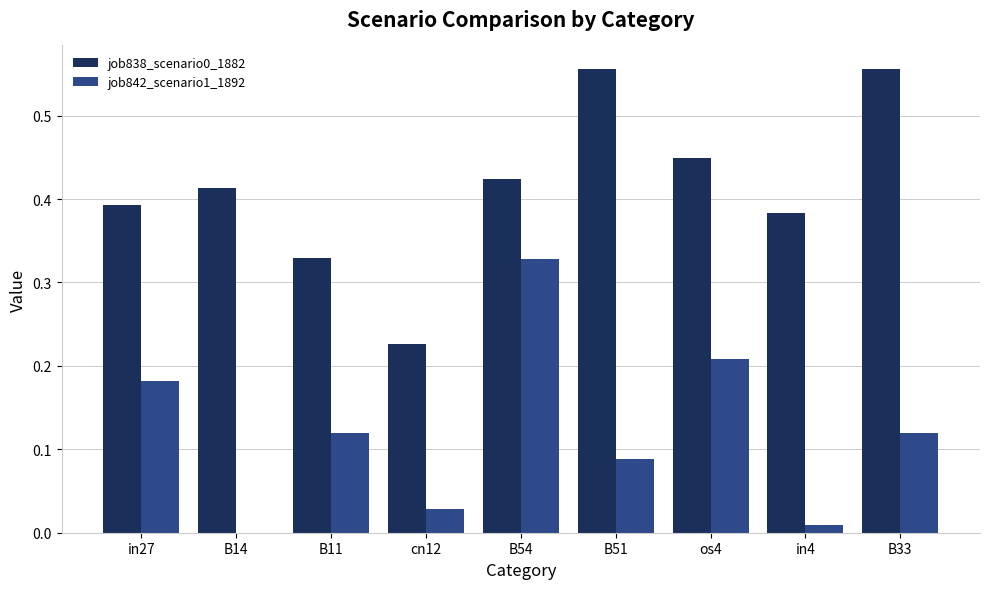

What is the total value across all series at os4?

0.7